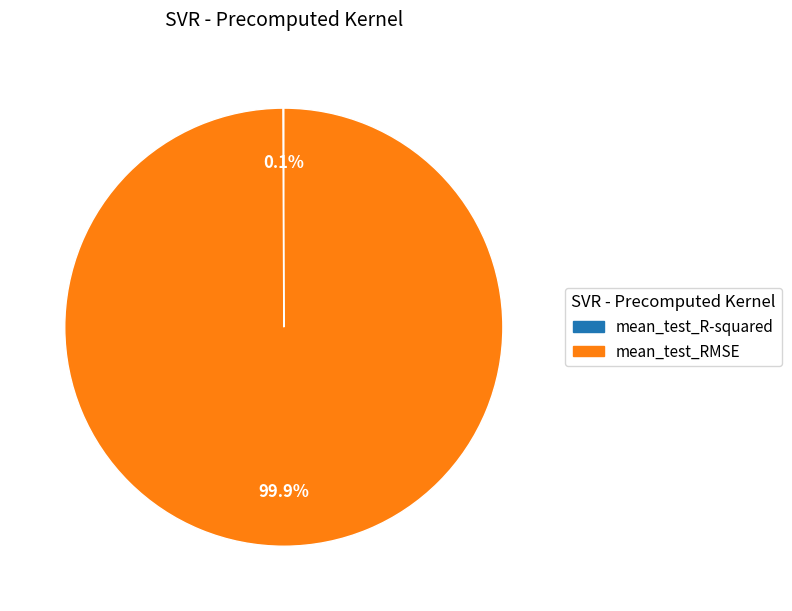

To the nearest percent, what portion does mean_test_RMSE represent?

100%